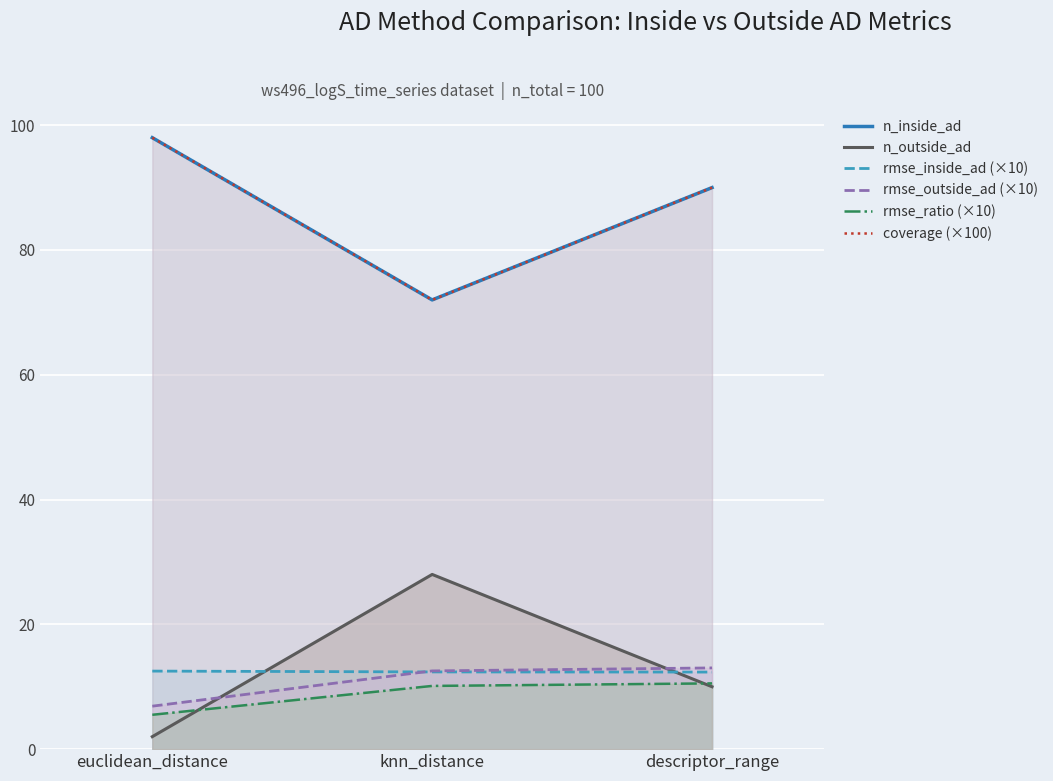

Reading right to left, list all the values displayed in this chart.

n_inside_ad: descriptor_range=90.0	knn_distance=72.0	euclidean_distance=98.0
n_outside_ad: descriptor_range=10.0	knn_distance=28.0	euclidean_distance=2.0
rmse_inside_ad (×10): descriptor_range=12.4	knn_distance=12.4	euclidean_distance=12.5
rmse_outside_ad (×10): descriptor_range=13.0	knn_distance=12.5	euclidean_distance=6.9
rmse_ratio (×10): descriptor_range=10.5	knn_distance=10.1	euclidean_distance=5.5
coverage (×100): descriptor_range=90.0	knn_distance=72.0	euclidean_distance=98.0